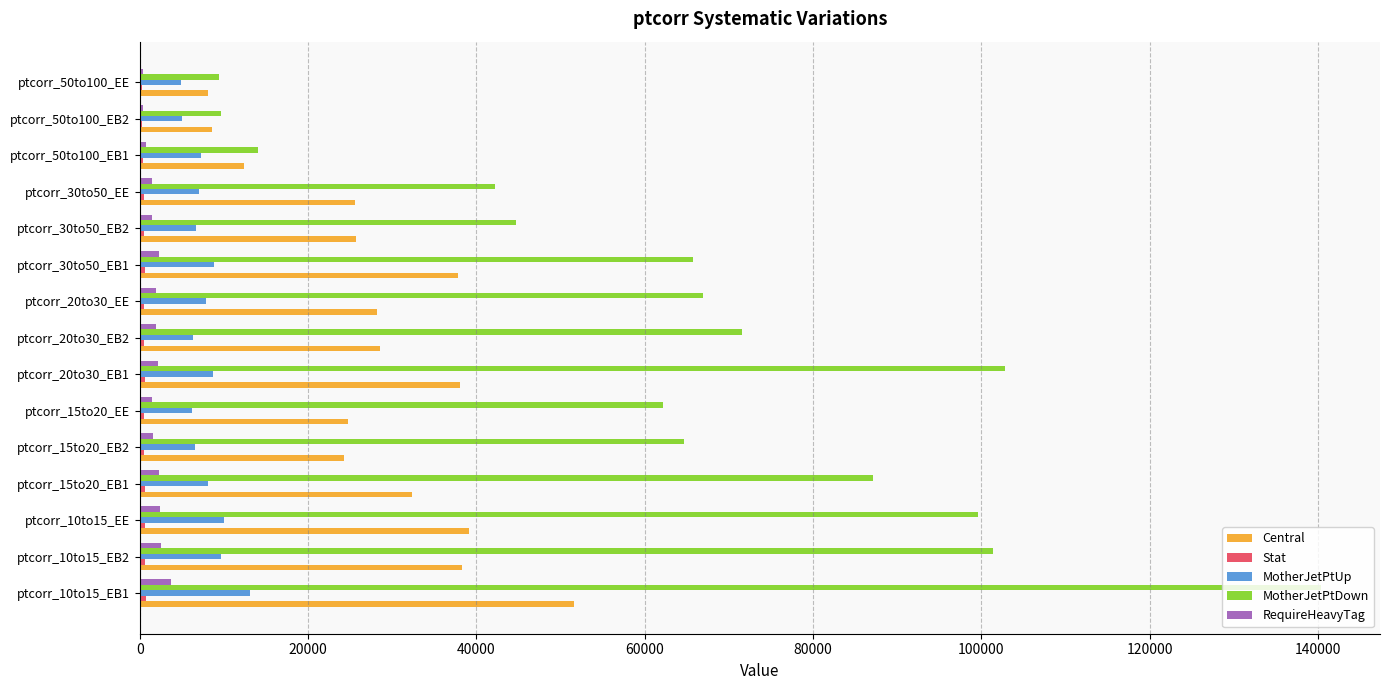

At which label is MotherJetPtDown closest to 74884?

ptcorr_20to30_EB2